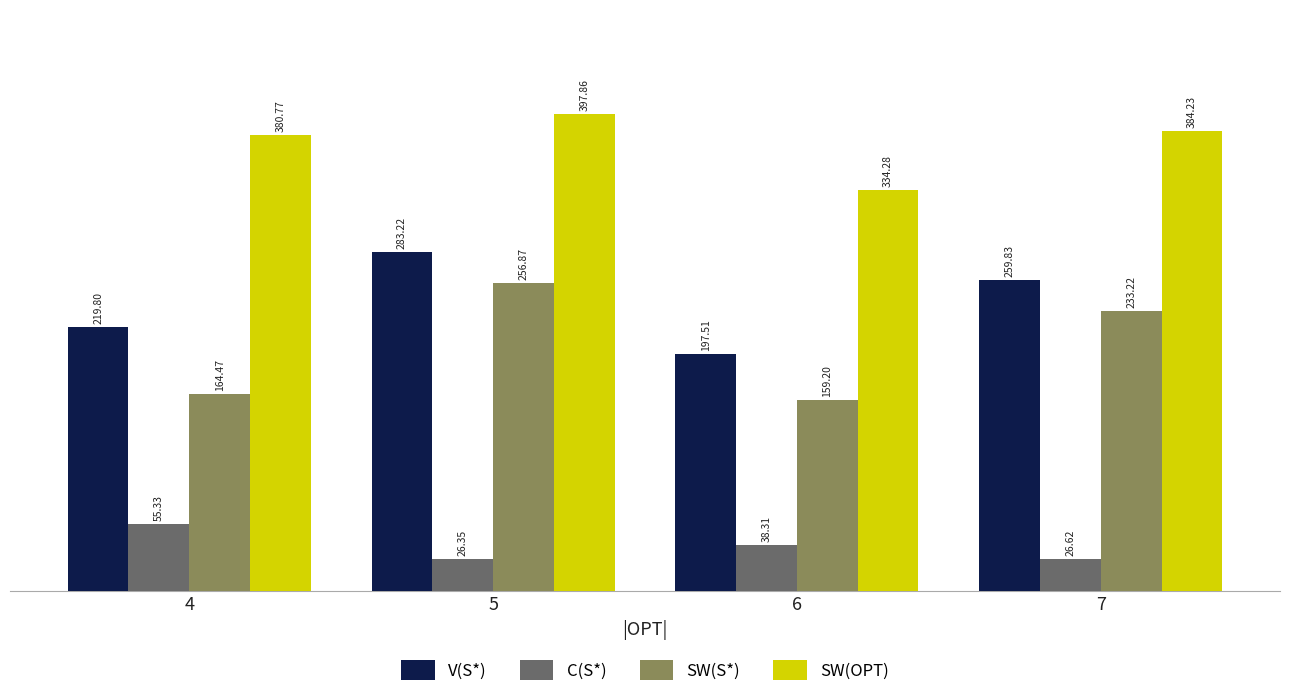

Is it true that V(S*) equals 197.5 at 6?

True